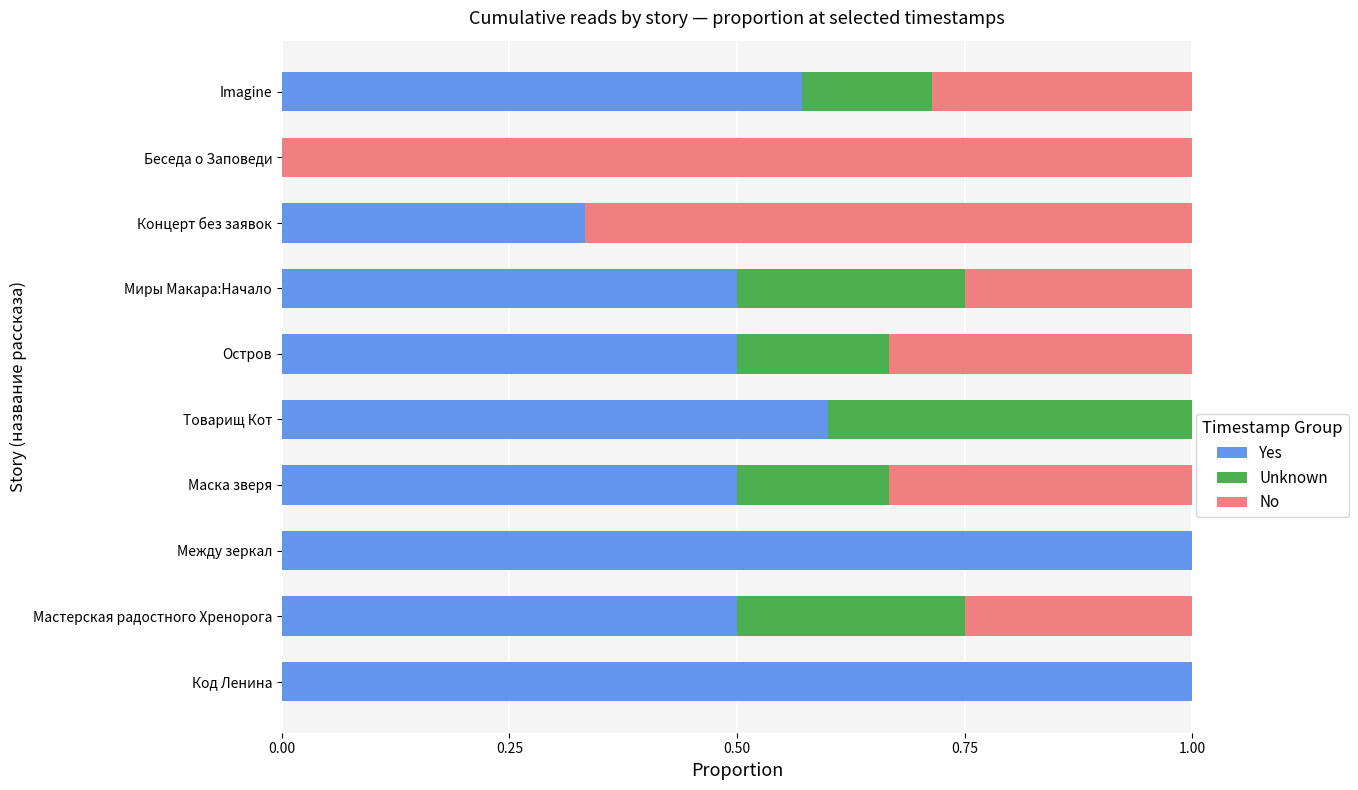

What is the sum of all Yes values?

5.5